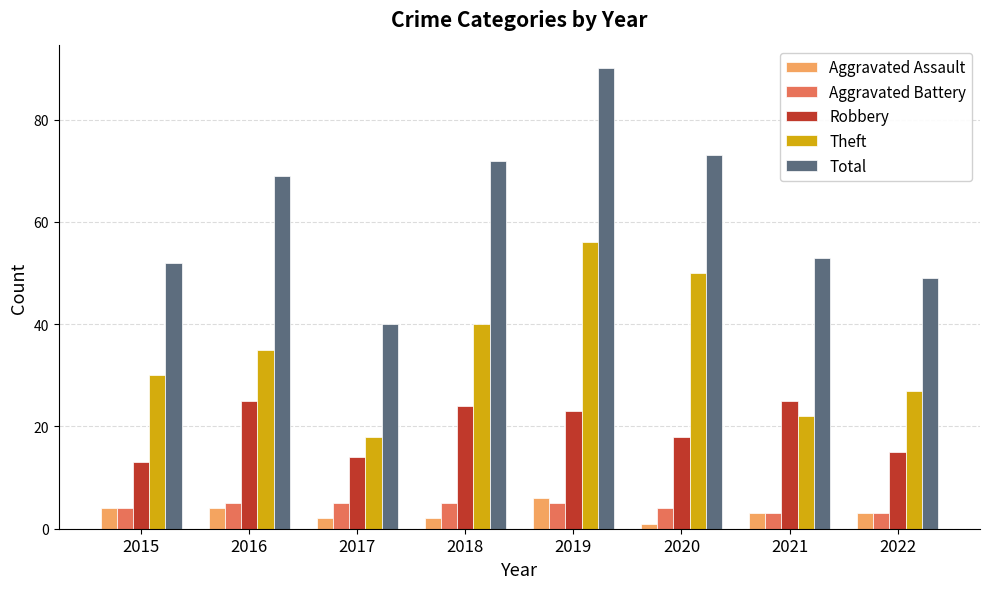

What is the sum of the Total values at 2021 and 2017?

93